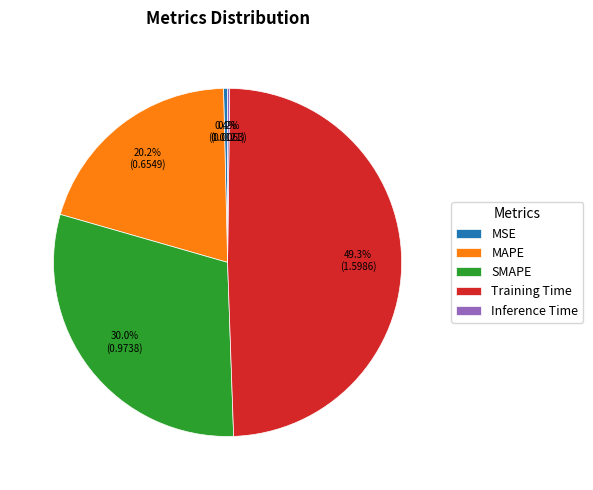

Which category has the biggest portion of the pie?

Training Time